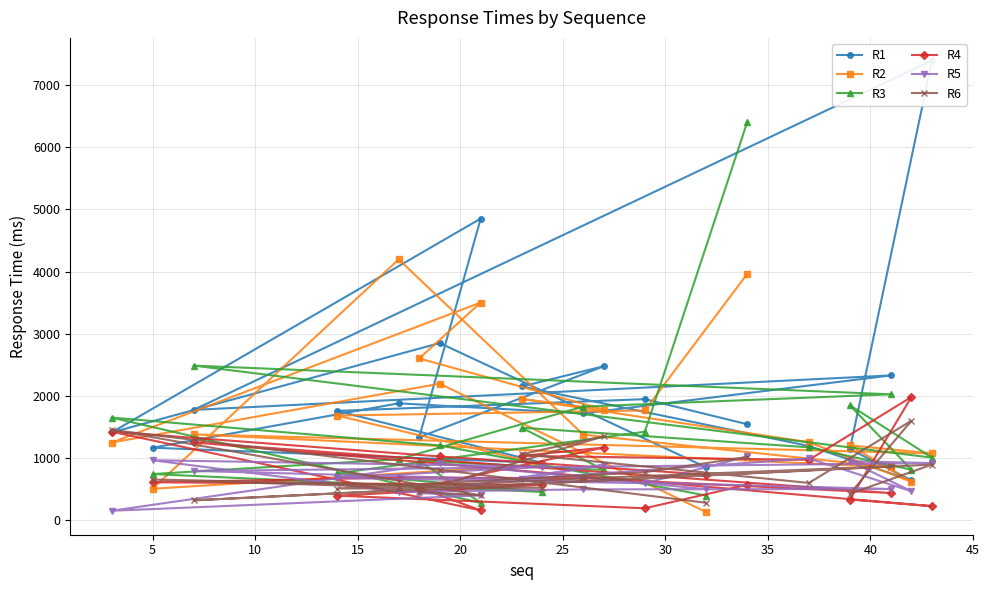

What is the lowest value of the R3 series?

277